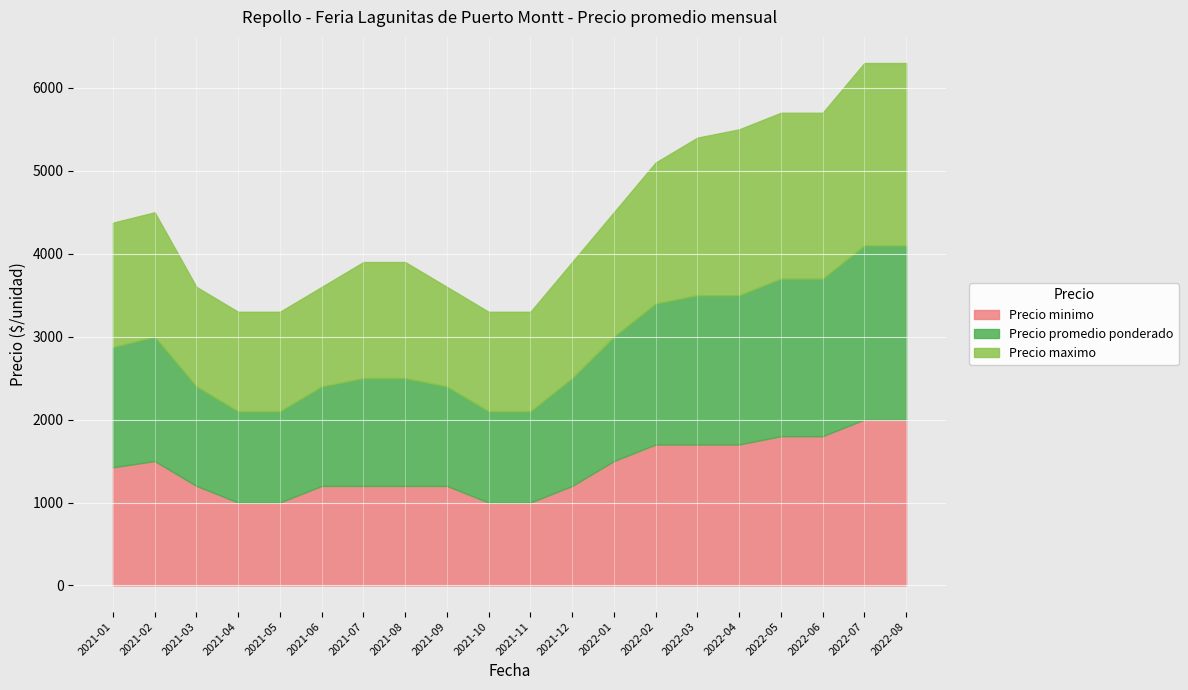

How many lines are shown in the chart?

3